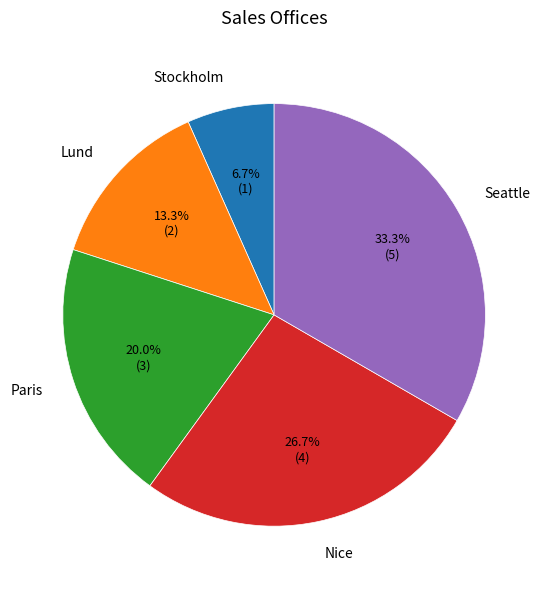

The Seattle slice represents 42% of the pie. True or false?

False